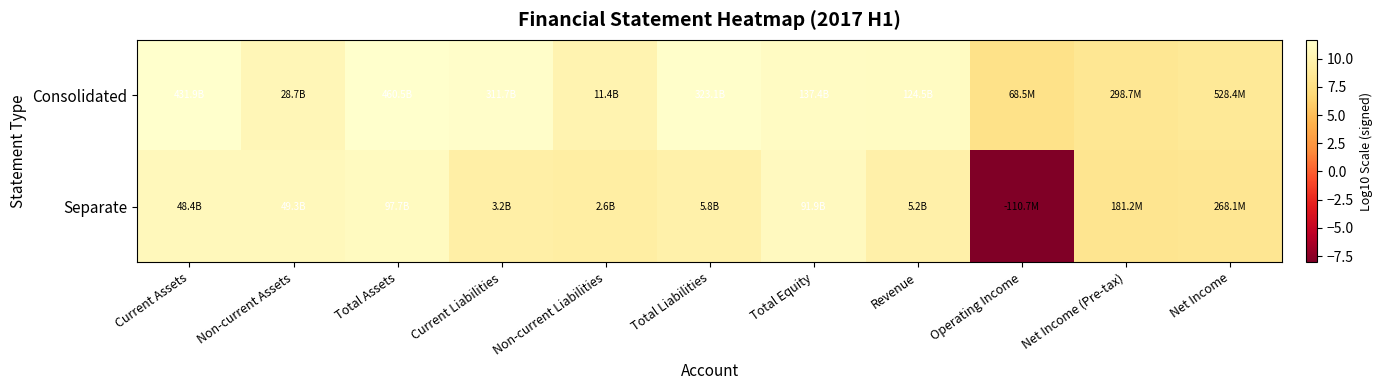

Rank the series by their maximum value, from lowest to highest.

Separate, Consolidated